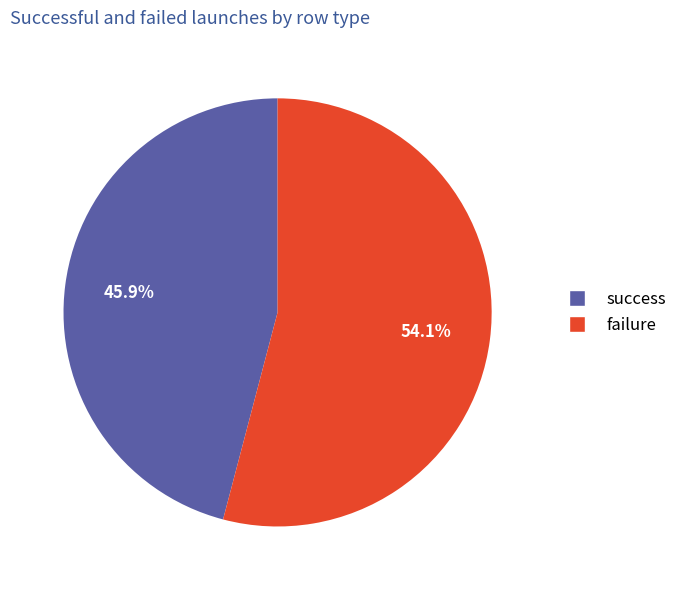

Combined, what portion of the pie is failure and success?

100.0%